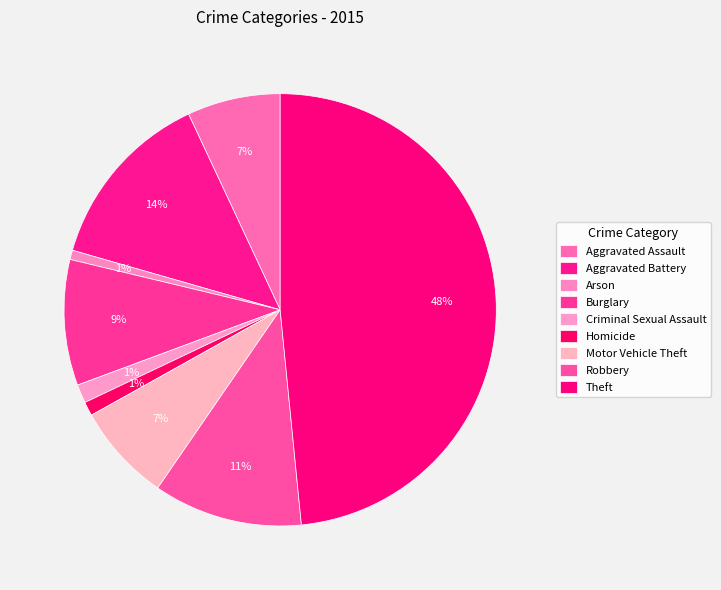

Combined, do Arson and Motor Vehicle Theft account for over 50%?

No